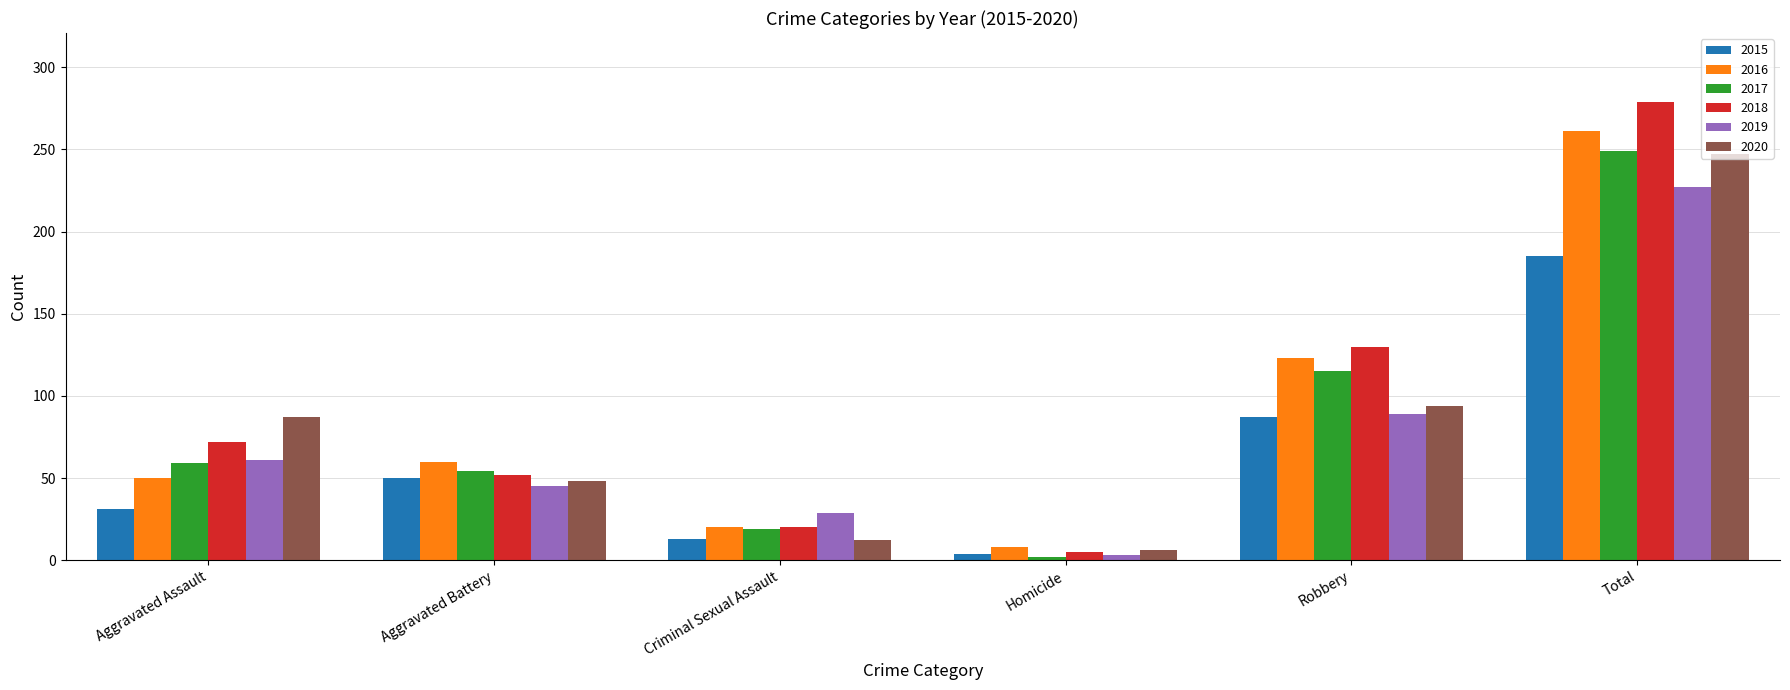

Is the value of 2017 at Total greater than the value of 2016 at Homicide?

Yes